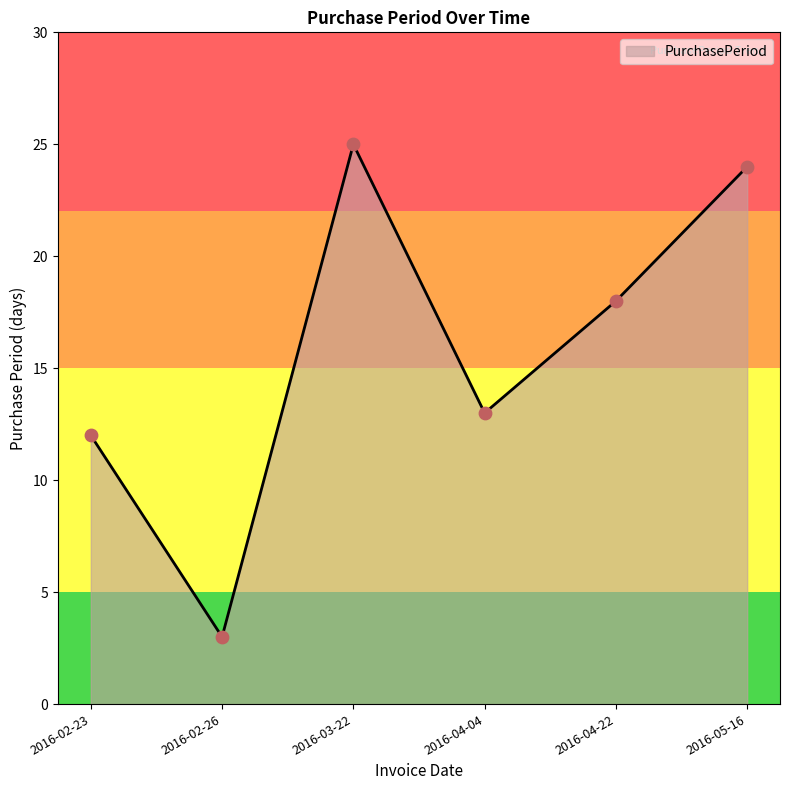

What is the ratio of the value at 2016-04-22 to the value at 2016-03-22?

0.7